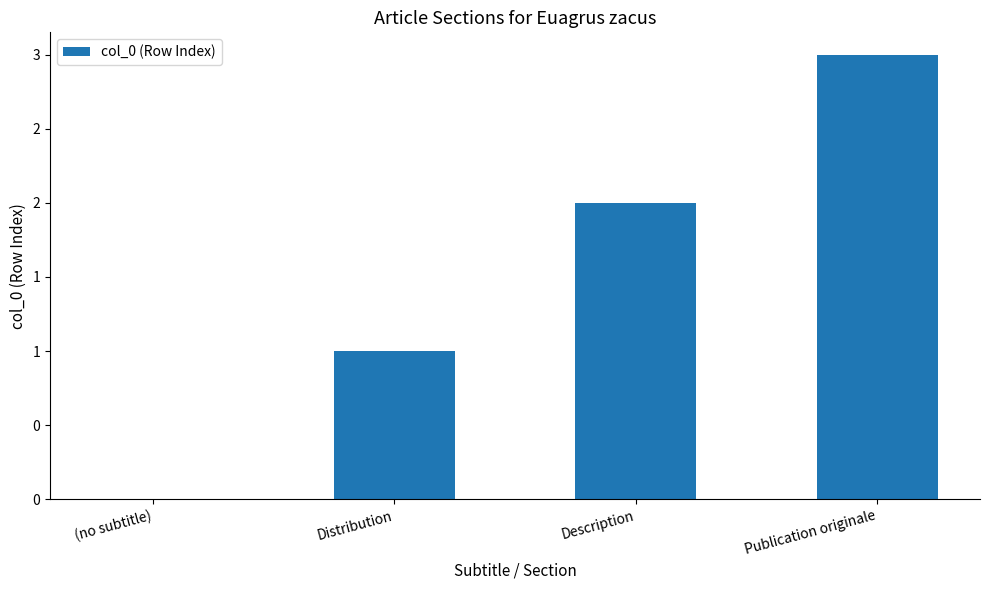

How many values are between 1 and 3?

3